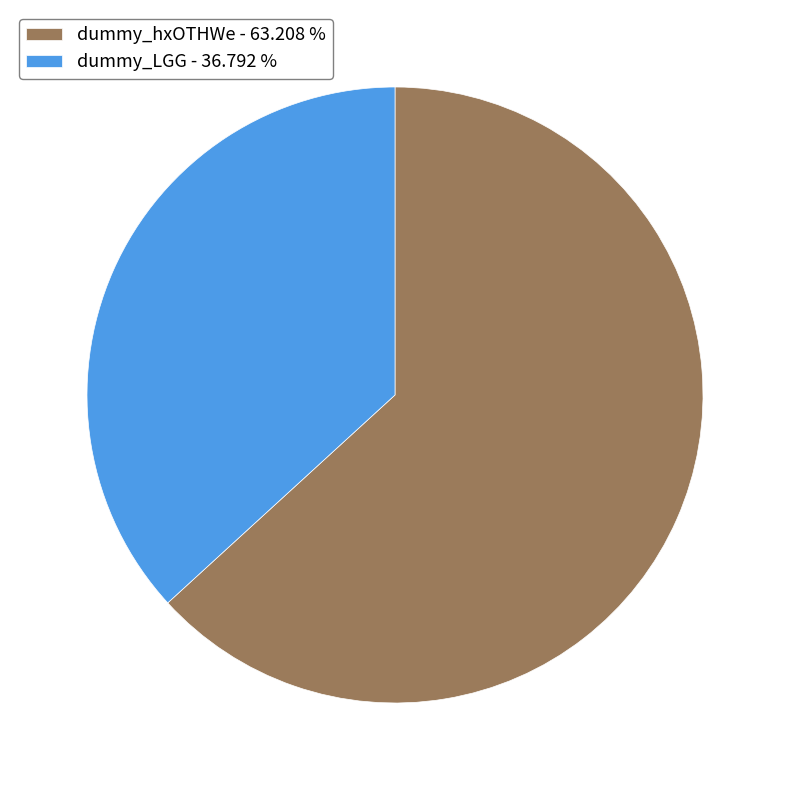

Do dummy_LGG and dummy_hxOTHWe together represent more than half of the pie?

Yes